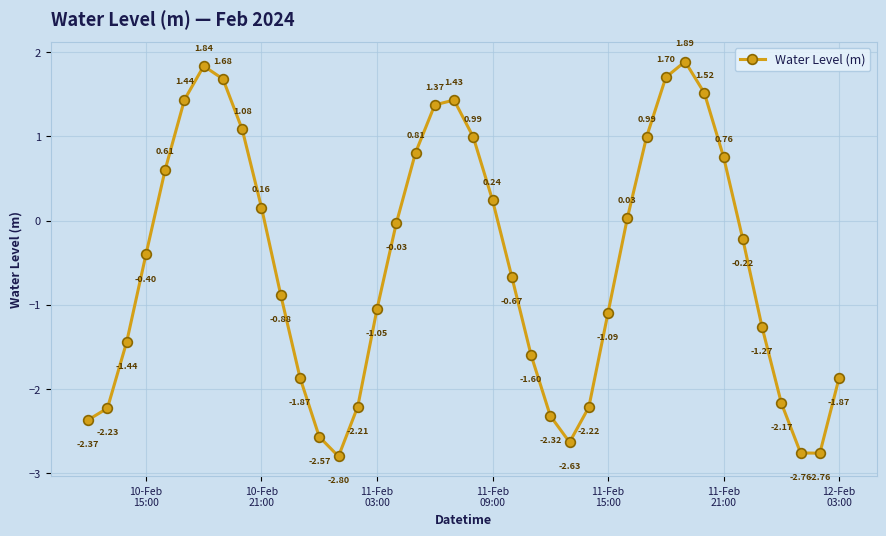

How many interior local peaks (higher than both neighbors) does the data have?

3